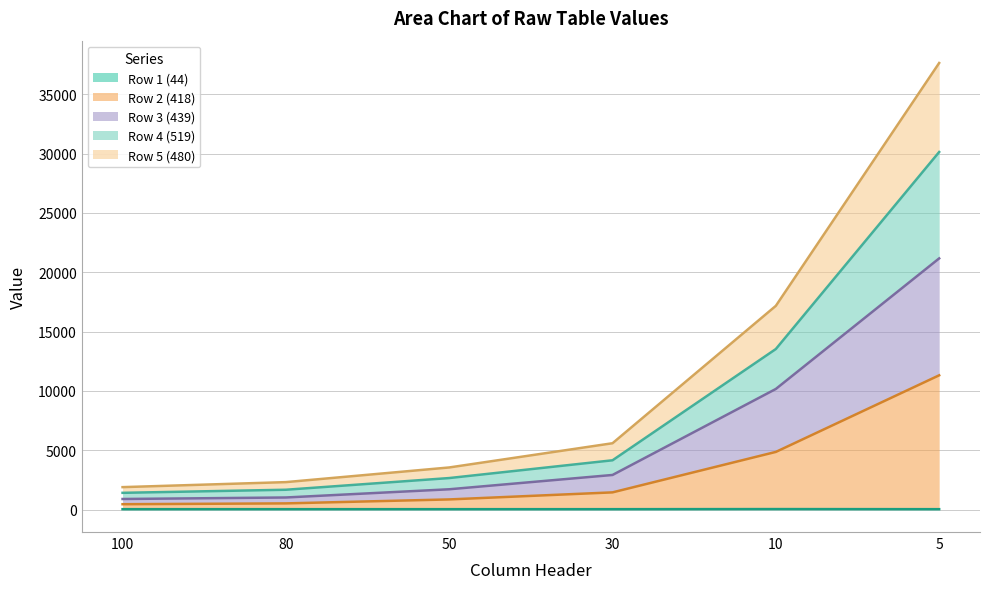

Reading left to right, what are all the values shown in this chart?

Row 1 (44): 100=44	80=44	50=44	30=44	10=52	5=44
Row 2 (418): 100=462	80=531	50=865	30=1459	10=4867	5=11320
Row 3 (439): 100=901	80=1028	50=1720	30=2925	10=10170	5=21167
Row 4 (519): 100=1420	80=1680	50=2665	30=4161	10=13533	5=30128
Row 5 (480): 100=1900	80=2322	50=3557	30=5597	10=17170	5=37625